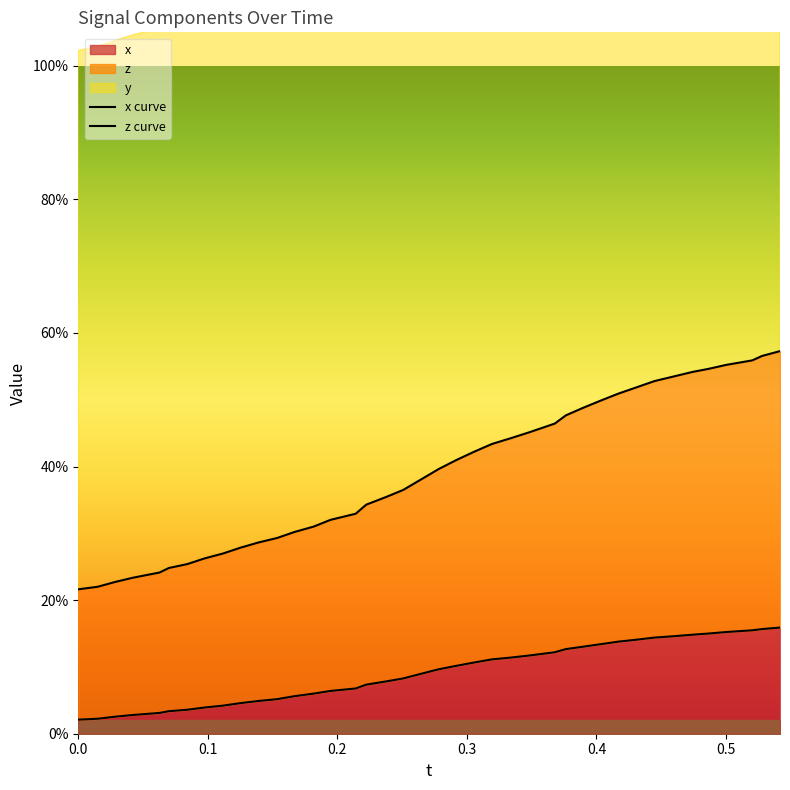

Reading right to left, list all the values displayed in this chart.

x curve: 0.2	0.2	0.2	0.2	0.1	0.1	0.1	0.1	0.1	0.1	0.1	0.1	0.1	0.1	0.1	0.1	0.1	0.1	0.1	0.1	0.1	0.1	0.1	0.1	0.1	0.1	0.1	0.1	0.1	0.0	0.0	0.0	0.0	0.0	0.0	0.0	0.0	0.0	0.0	0.0
z curve: 0.6	0.6	0.6	0.6	0.5	0.5	0.5	0.5	0.5	0.5	0.5	0.5	0.5	0.5	0.5	0.4	0.4	0.4	0.4	0.4	0.4	0.4	0.4	0.3	0.3	0.3	0.3	0.3	0.3	0.3	0.3	0.3	0.3	0.3	0.2	0.2	0.2	0.2	0.2	0.2